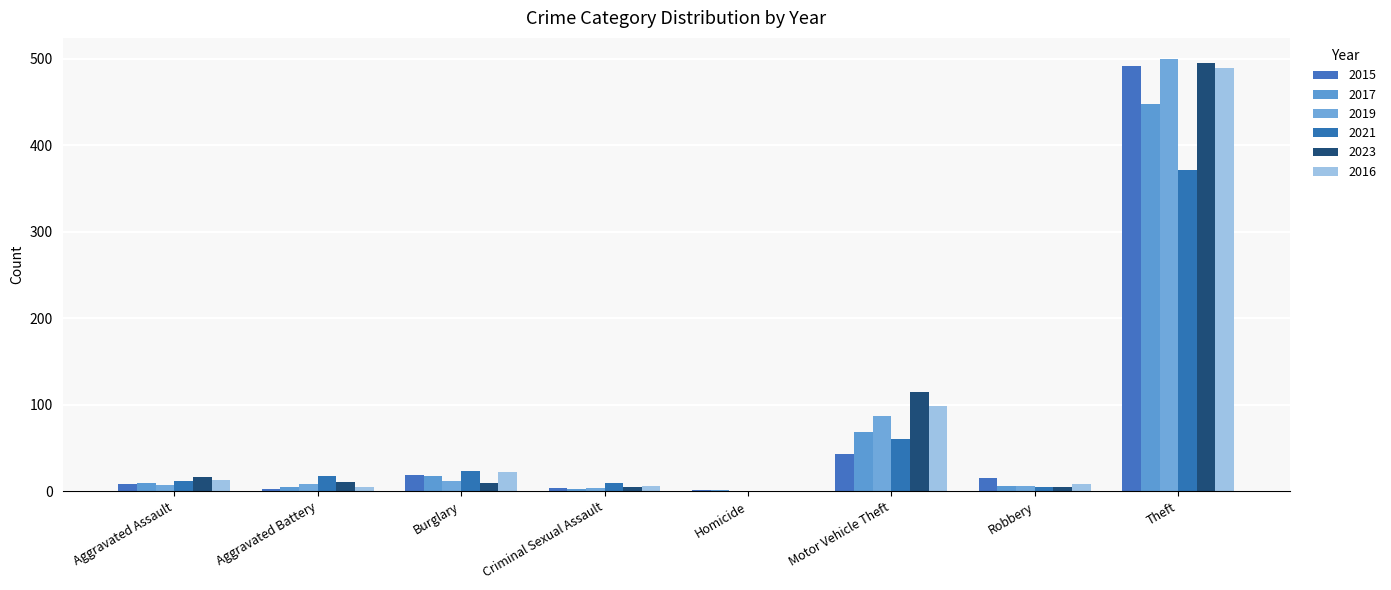

What is the difference between the second highest and second lowest values in the 2017 series?

67